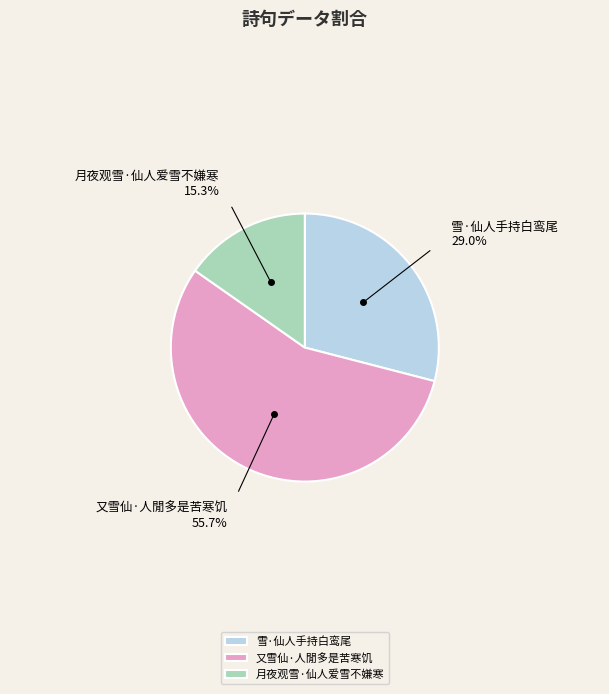

Count the number of slices in the pie.

3